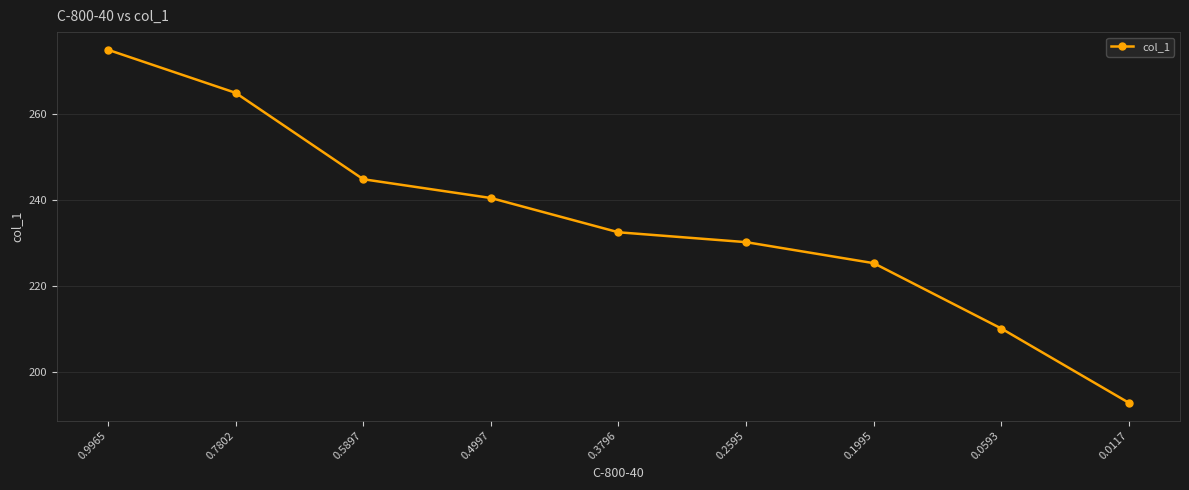

The value at 0.1995 is 225.3. True or false?

True